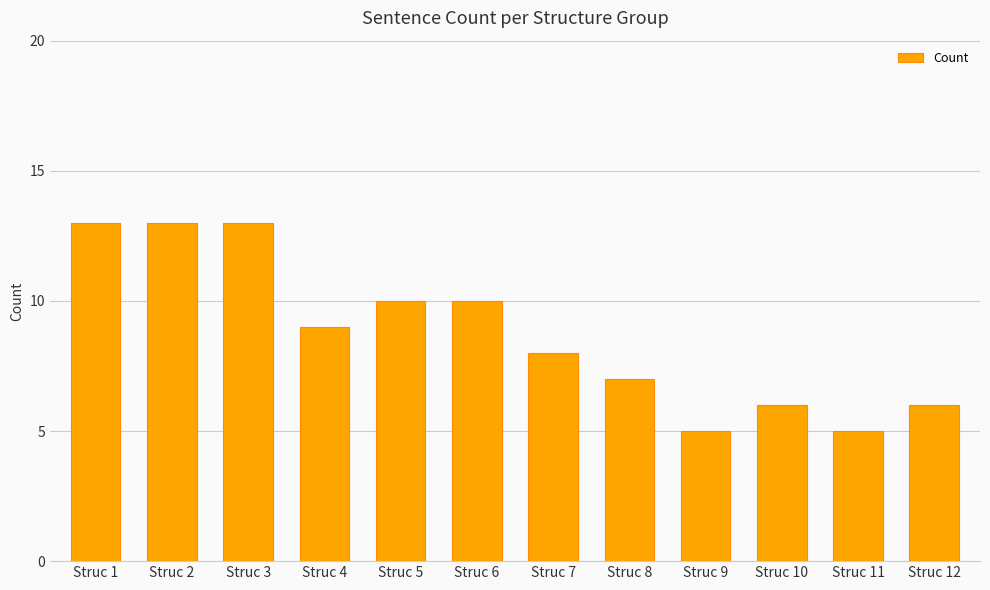

Where does the data first go above 9?

Struc 1